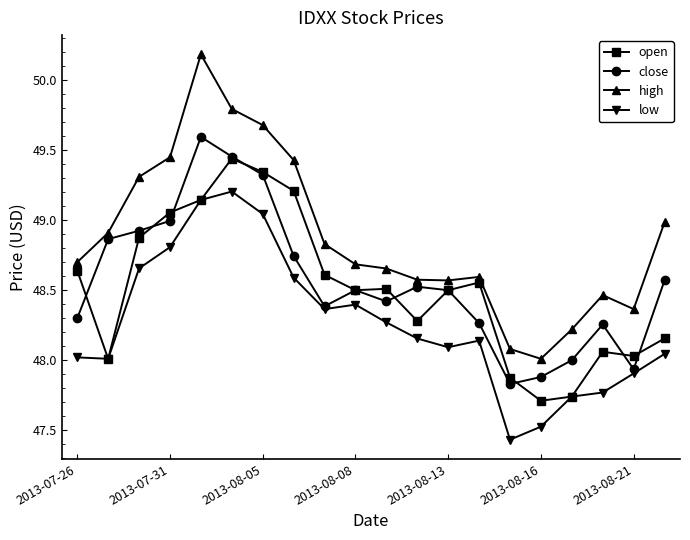

What is the value of the low point at the 16th from the left?

47.5